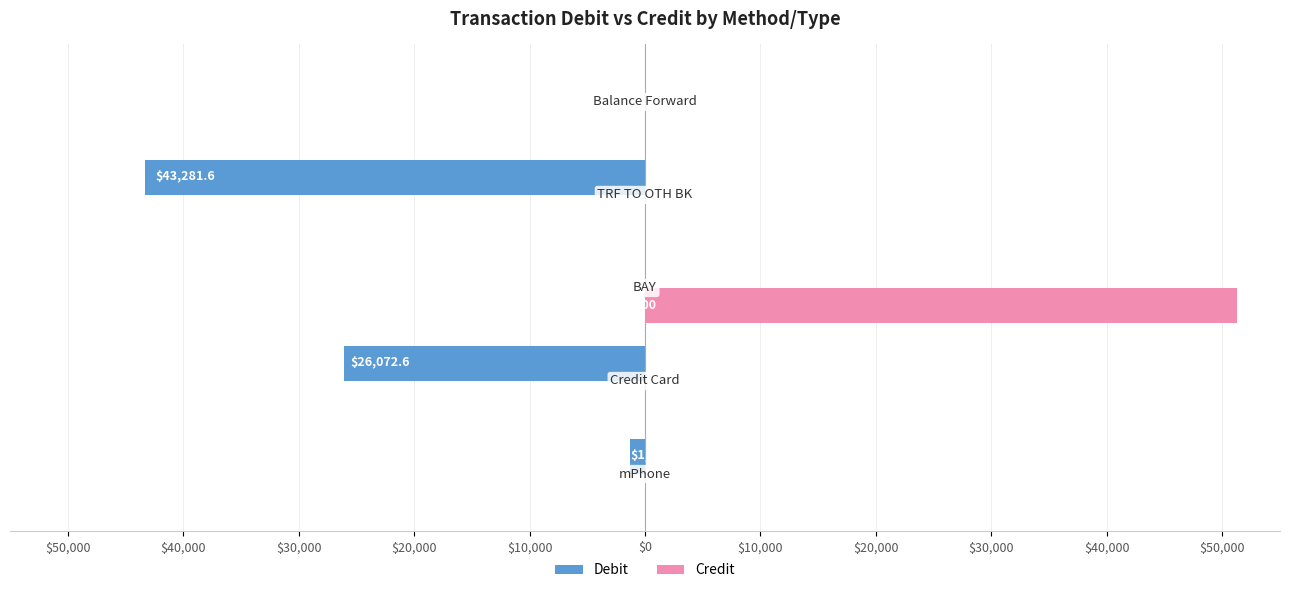

What are all the series names shown in the legend?

Debit, Credit